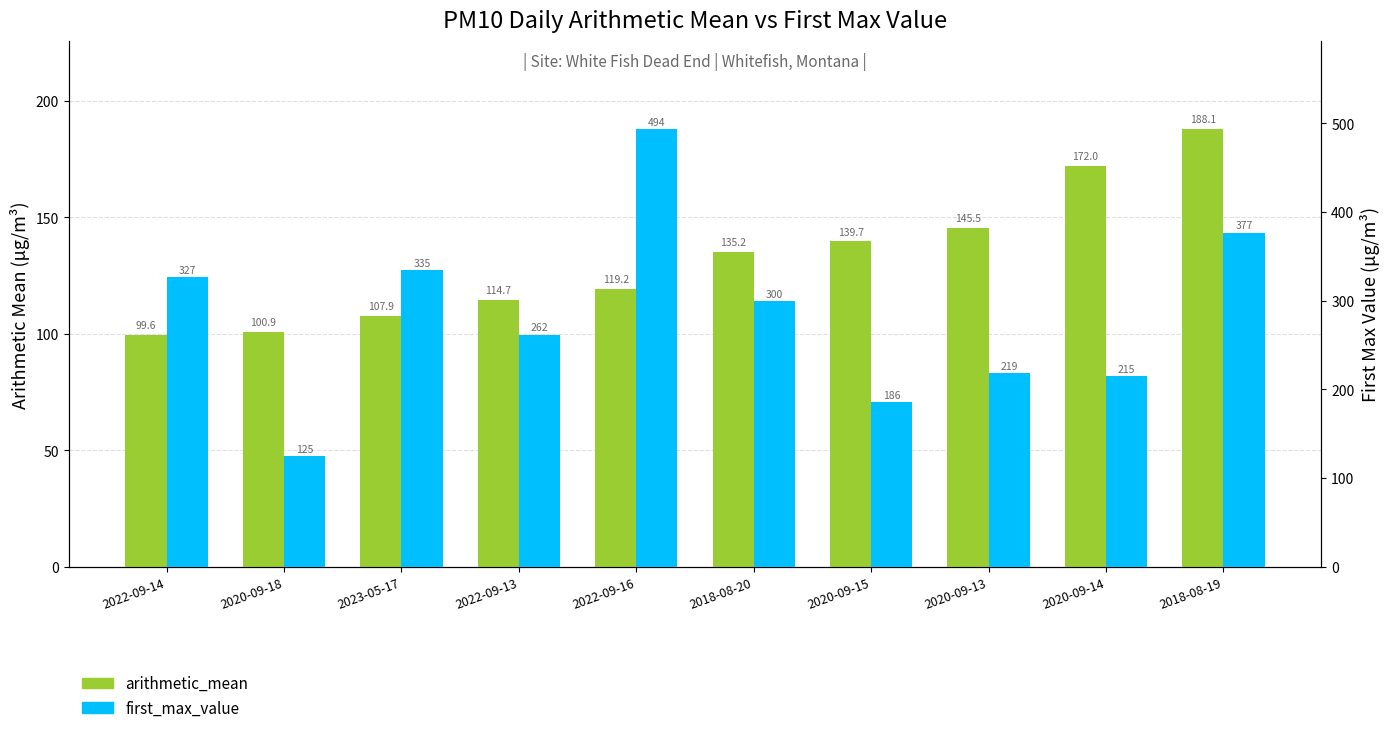

What are all the series names shown in the legend?

arithmetic_mean, first_max_value